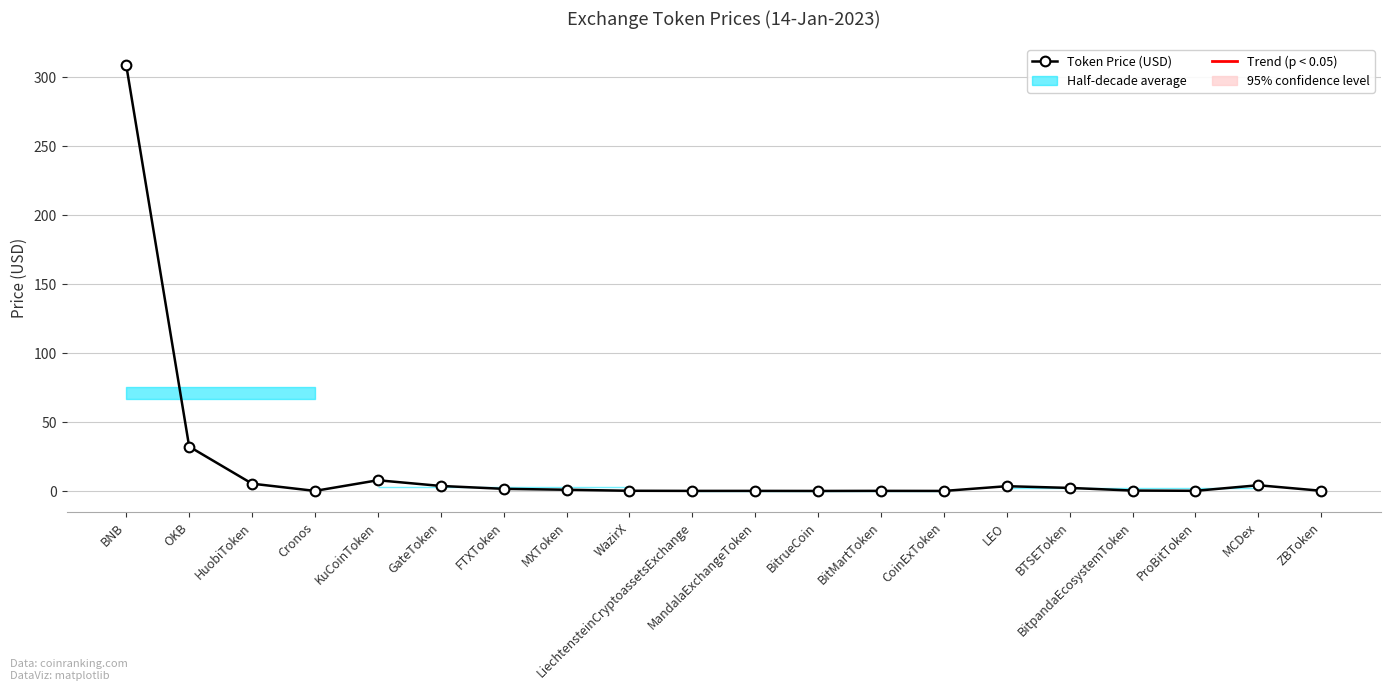

Which has a higher value, BNB or Cronos?

BNB